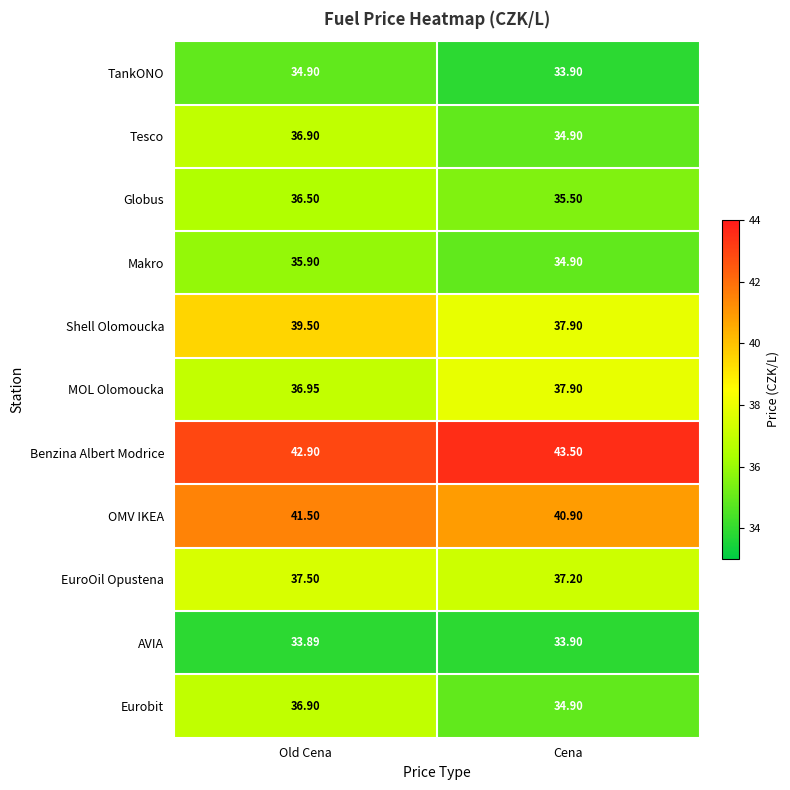

List the labels in order of TankONO value, smallest first.

Cena, Old Cena